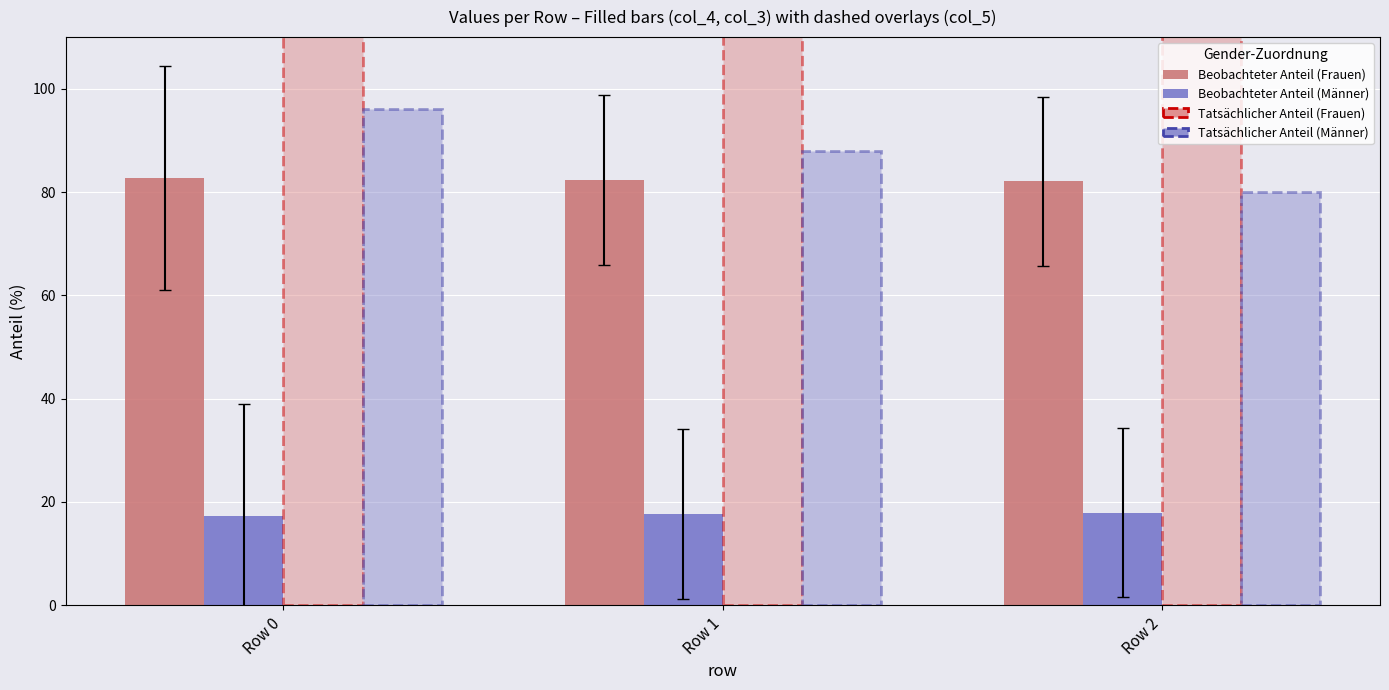

Count the Beobachteter Anteil (Frauen) values in the range 82 to 83.

3